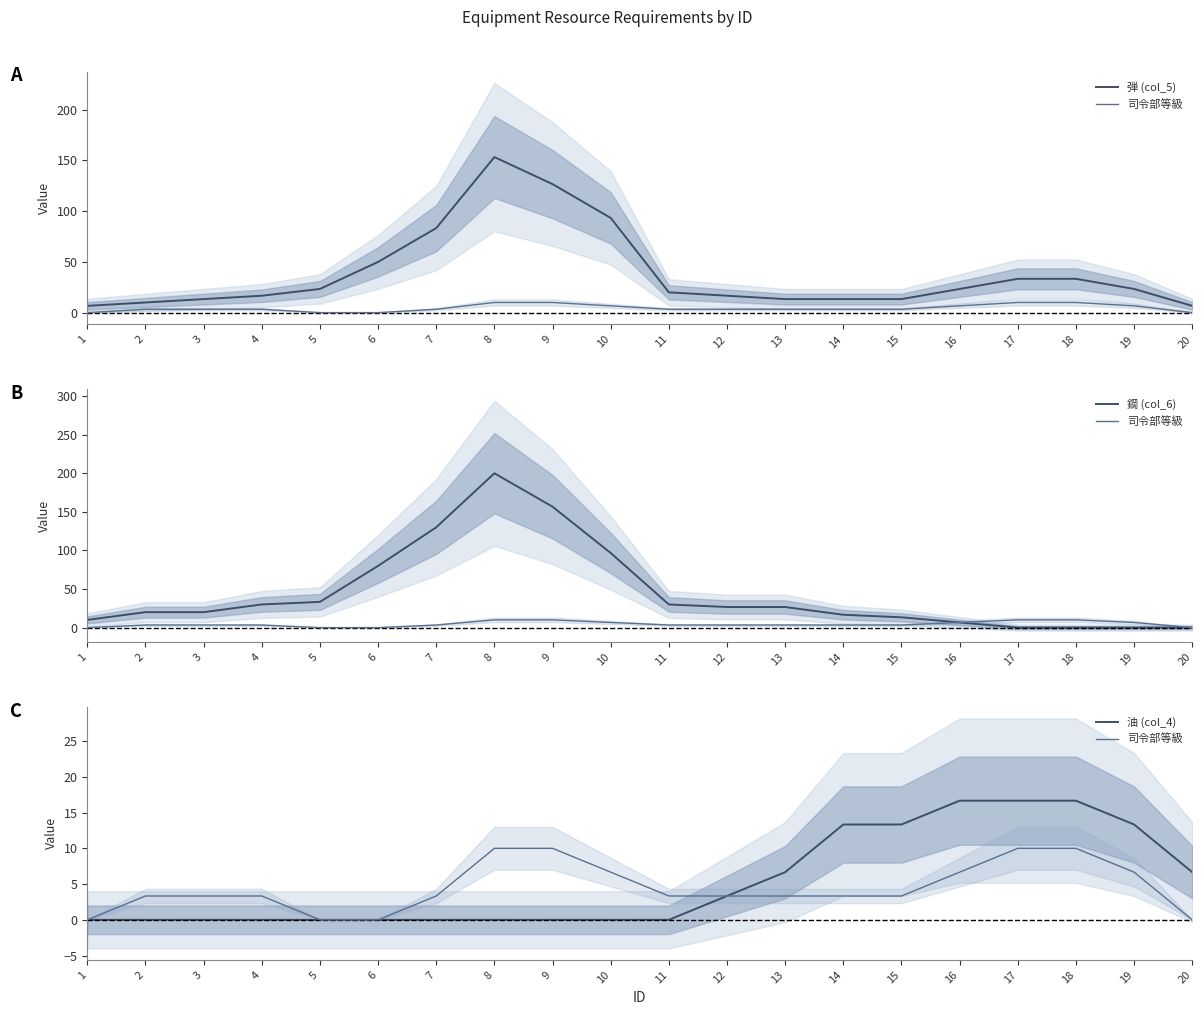

Which series has the largest range (max minus min)?

鋼 (col_6)